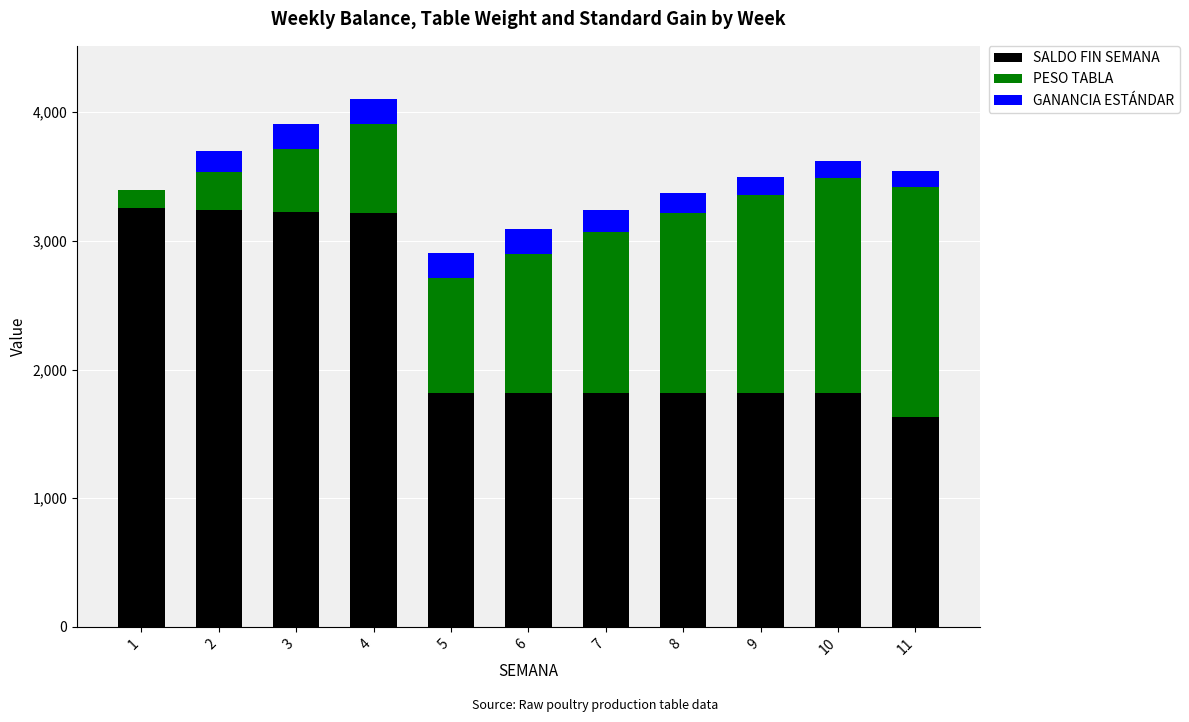

The value of SALDO FIN SEMANA at 10 is 2889. True or false?

False